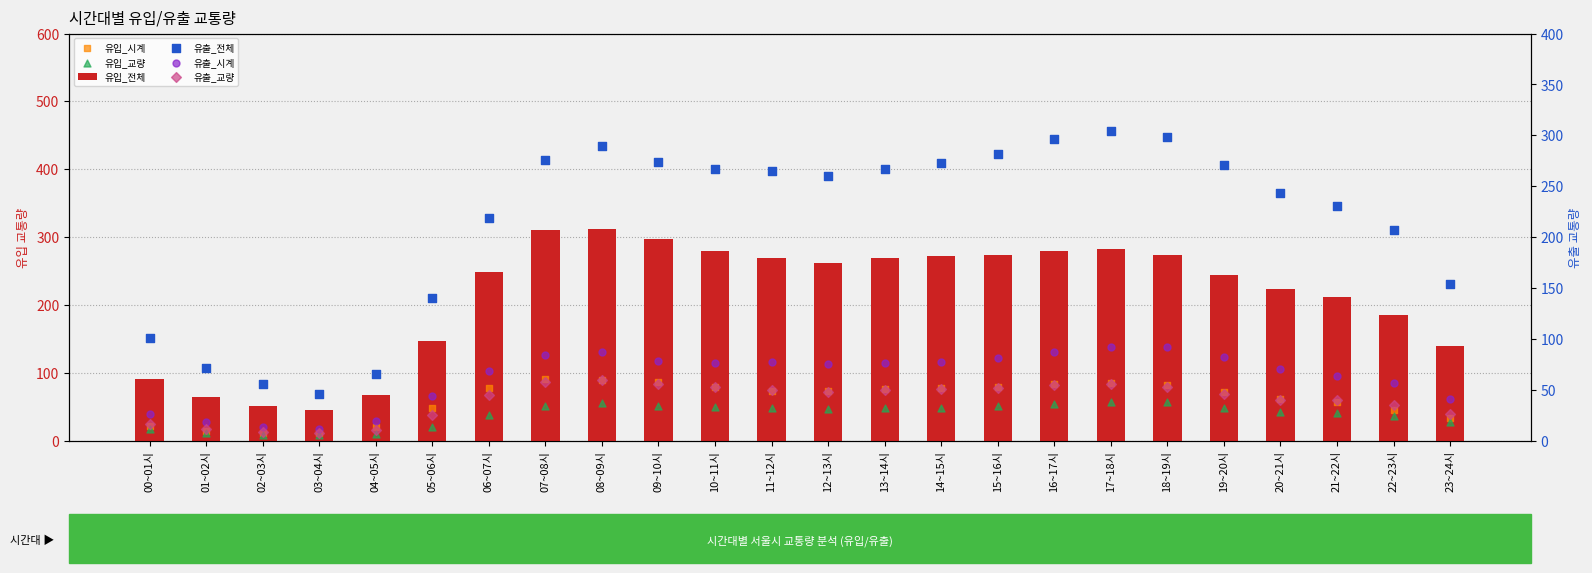

Which series has the widest spread of Y values?

유입_전체